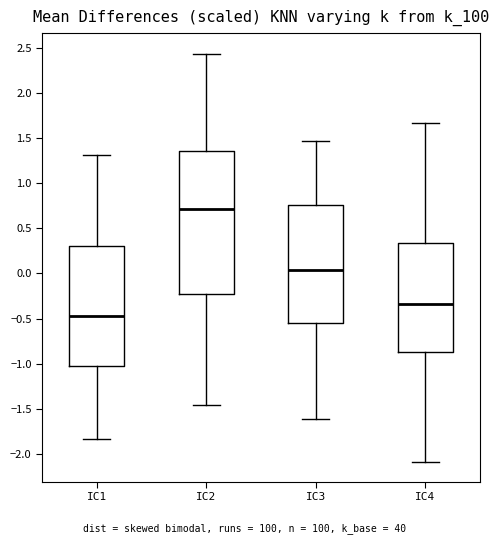

Comparing the boxes themselves (not the whiskers), which one is the tallest?

IC2